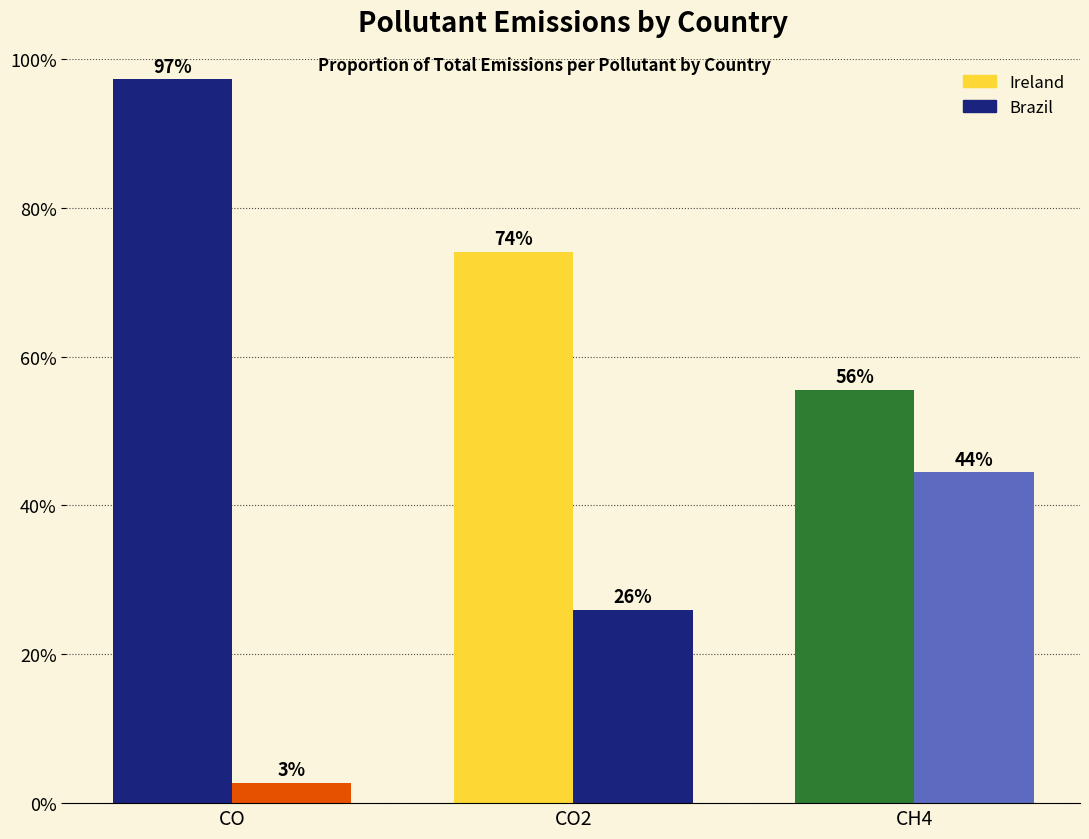

What is the average value of the Brazil series?

24.4